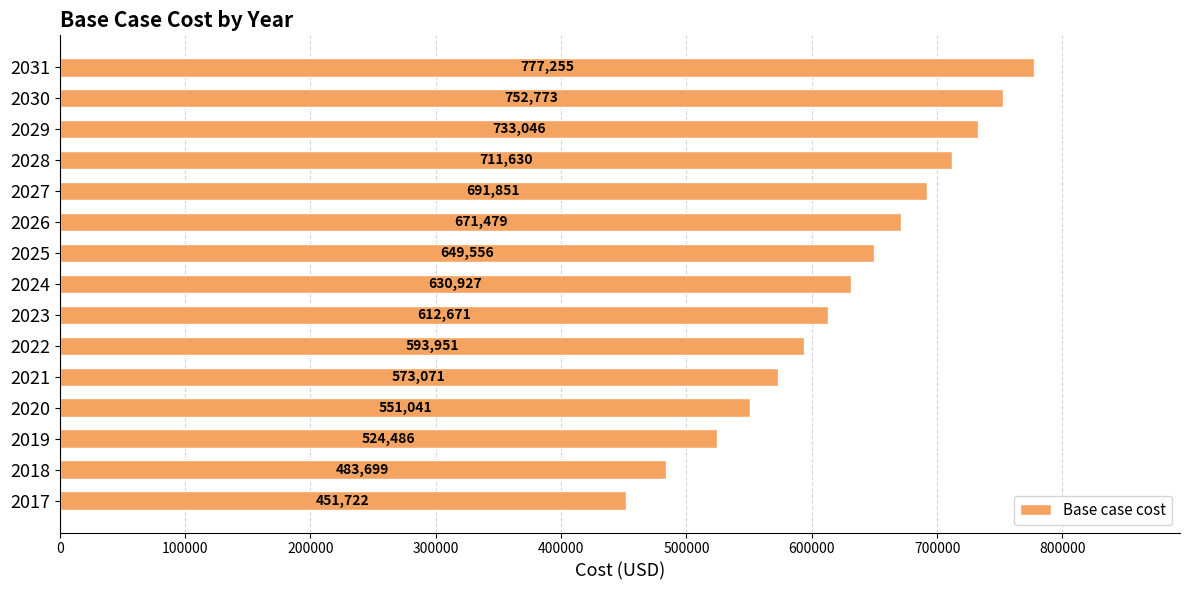

At which label is the value closest to 614488?

2023